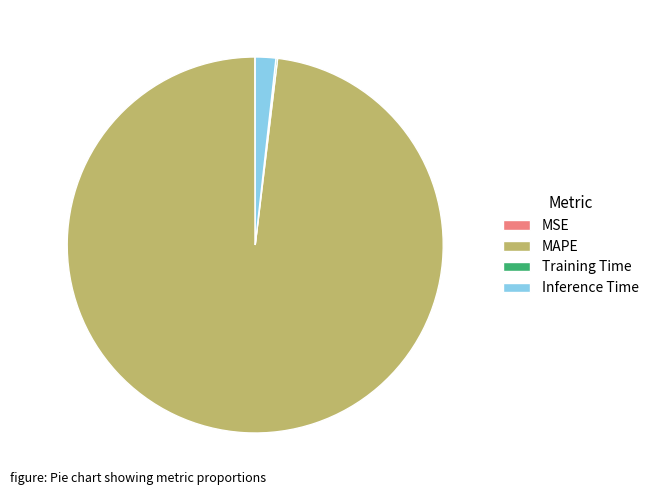

The Inference Time slice represents 2% of the pie. True or false?

True